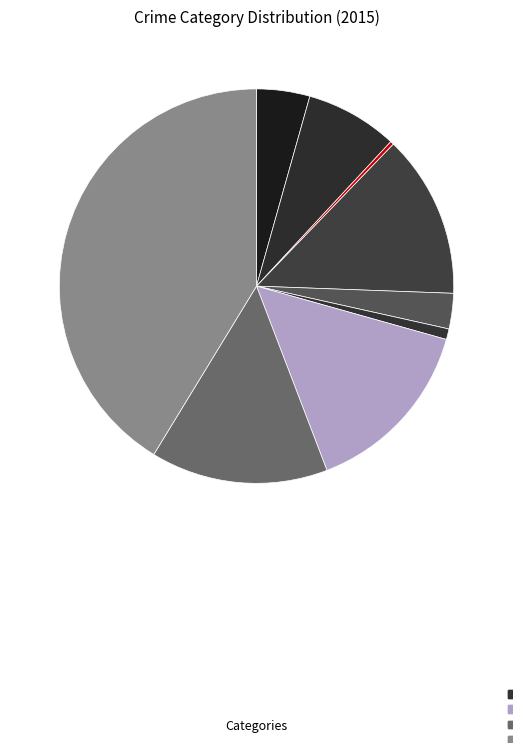

Rank the categories by value from lowest to highest.

Arson, Homicide, Criminal Sexual Assault, Aggravated Assault, Aggravated Battery, Burglary, Robbery, Motor Vehicle Theft, Theft